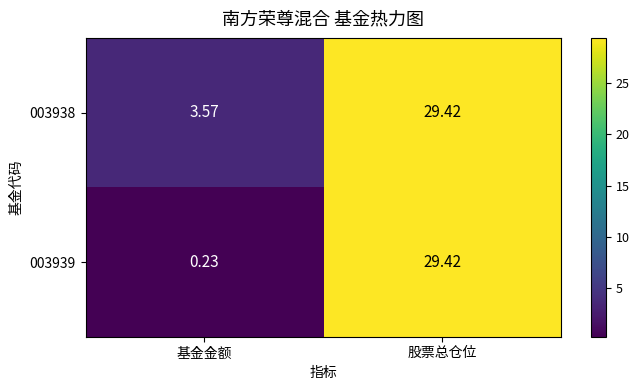

Between 基金金额 and 股票总仓位, which series saw the biggest shift?

003939